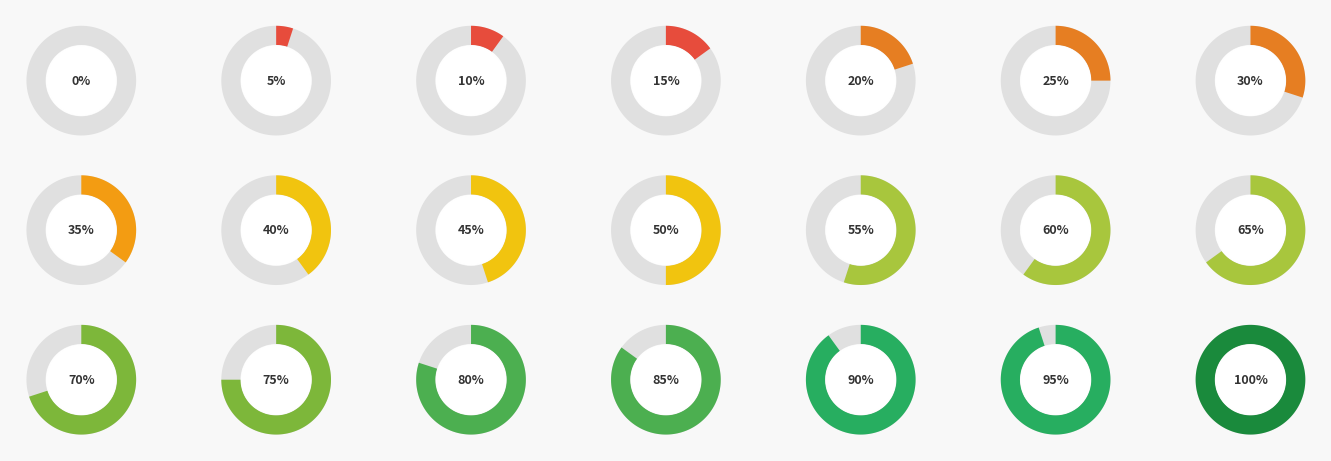

How many segments does this pie chart have?

21